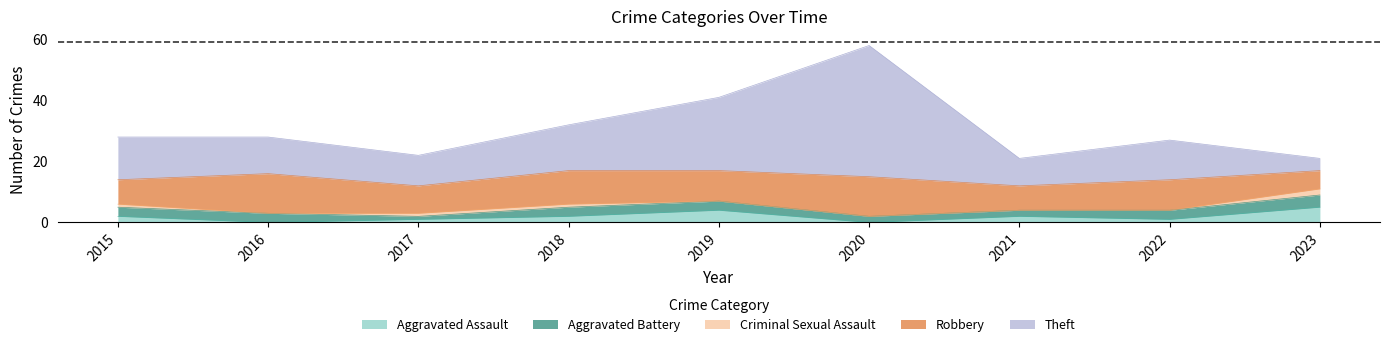

Which series changed the most between 2019 and 2021?

Theft